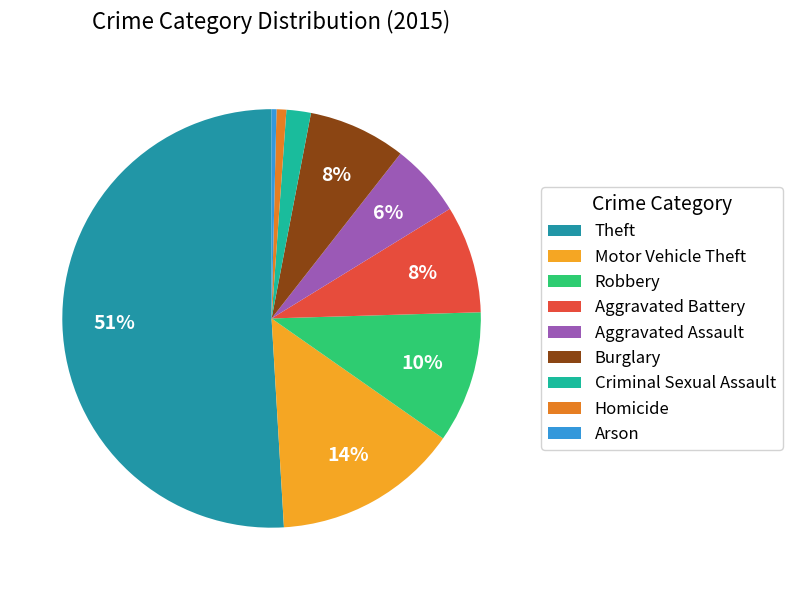

What is the smallest slice in the pie chart?

Arson